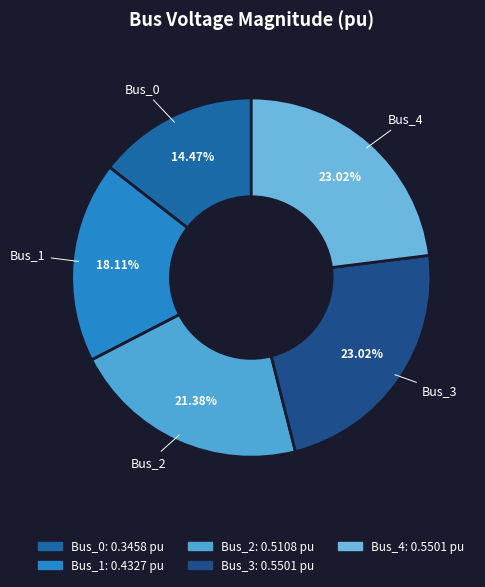

Count the number of slices in the pie.

5